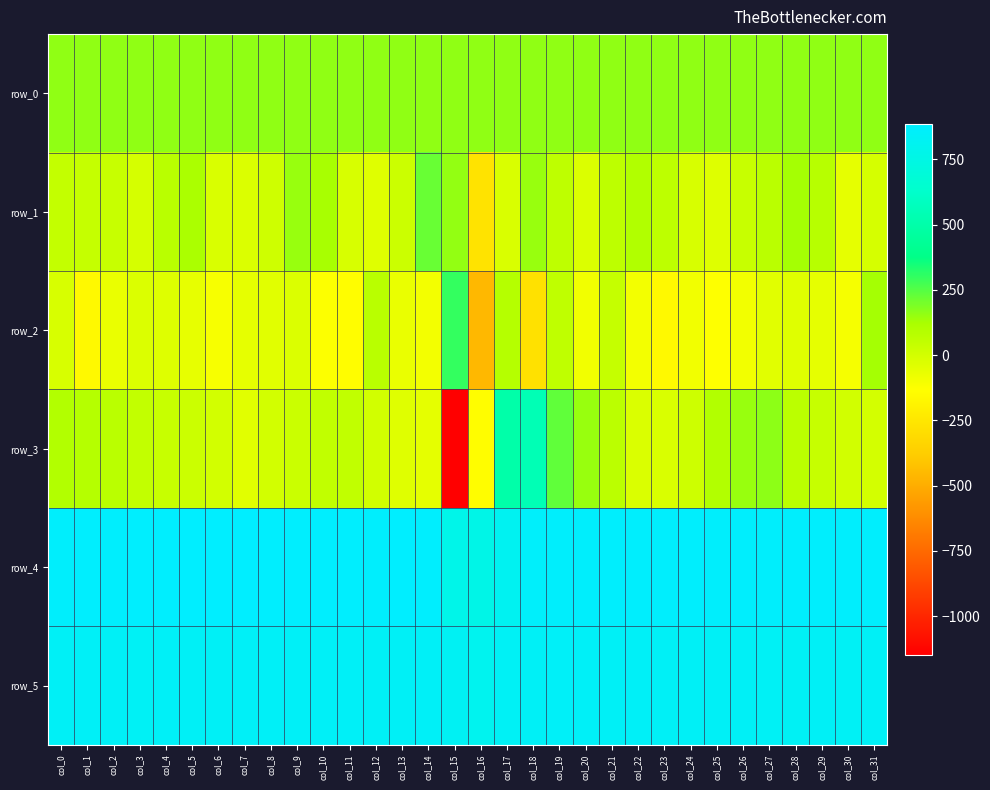

Reading right to left, transcribe all the data shown in this chart.

row_0: col_31=159.6	col_30=159.6	col_29=159.6	col_28=159.6	col_27=159.4	col_26=159.4	col_25=159.4	col_24=159.4	col_23=159.3	col_22=159.2	col_21=159.2	col_20=159.2	col_19=159.1	col_18=159.1	col_17=159.0	col_16=159.0	col_15=158.9	col_14=158.9	col_13=158.8	col_12=158.8	col_11=158.7	col_10=158.7	col_9=158.6	col_8=158.6	col_7=158.6	col_6=158.5	col_5=158.5	col_4=158.5	col_3=158.4	col_2=158.4	col_1=158.3	col_0=158.3
row_1: col_31=-6.0	col_30=-57.0	col_29=81.0	col_28=130.0	col_27=72.0	col_26=32.0	col_25=-33.0	col_24=-14.0	col_23=63.0	col_22=101.0	col_21=64.0	col_20=-25.0	col_19=60.0	col_18=149.0	col_17=-18.0	col_16=-270.0	col_15=156.0	col_14=218.0	col_13=23.0	col_12=-38.0	col_11=-16.0	col_10=123.0	col_9=149.0	col_8=15.0	col_7=-27.0	col_6=-17.0	col_5=116.0	col_4=77.0	col_3=-5.0	col_2=33.0	col_1=41.0	col_0=46.0
row_2: col_31=128.0	col_30=-105.0	col_29=-60.0	col_28=-38.0	col_27=-43.0	col_26=-93.0	col_25=-128.0	col_24=-95.0	col_23=-159.0	col_22=-98.0	col_21=42.0	col_20=-95.0	col_19=57.0	col_18=-276.0	col_17=90.0	col_16=-460.0	col_15=297.0	col_14=-98.0	col_13=-69.0	col_12=75.0	col_11=-142.0	col_10=-125.0	col_9=-27.0	col_8=-43.0	col_7=-58.0	col_6=-108.0	col_5=-64.0	col_4=-33.0	col_3=-25.0	col_2=-69.0	col_1=-161.0	col_0=-16.0
row_3: col_31=-1.0	col_30=4.0	col_29=36.0	col_28=70.0	col_27=164.0	col_26=149.0	col_25=96.0	col_24=18.0	col_23=-20.0	col_22=-21.0	col_21=67.0	col_20=148.0	col_19=230.0	col_18=543.0	col_17=501.0	col_16=-139.0	col_15=-1147.0	col_14=-53.0	col_13=-37.0	col_12=4.0	col_11=54.0	col_10=54.0	col_9=24.0	col_8=2.0	col_7=-41.0	col_6=2.0	col_5=20.0	col_4=35.0	col_3=48.0	col_2=71.0	col_1=88.0	col_0=96.0
row_4: col_31=875.0	col_30=874.0	col_29=875.0	col_28=874.0	col_27=872.0	col_26=873.0	col_25=871.0	col_24=873.0	col_23=873.0	col_22=874.0	col_21=876.0	col_20=871.0	col_19=872.0	col_18=863.0	col_17=816.0	col_16=767.0	col_15=775.0	col_14=879.0	col_13=884.0	col_12=876.0	col_11=880.0	col_10=878.0	col_9=880.0	col_8=879.0	col_7=882.0	col_6=884.0	col_5=881.0	col_4=880.0	col_3=878.0	col_2=874.0	col_1=879.0	col_0=869.0
row_5: col_31=839.0	col_30=833.0	col_29=840.0	col_28=831.0	col_27=836.0	col_26=839.0	col_25=837.0	col_24=839.0	col_23=840.0	col_22=846.0	col_21=840.0	col_20=842.0	col_19=850.0	col_18=838.0	col_17=834.0	col_16=806.0	col_15=823.0	col_14=845.0	col_13=840.0	col_12=839.0	col_11=842.0	col_10=842.0	col_9=842.0	col_8=842.0	col_7=841.0	col_6=840.0	col_5=839.0	col_4=841.0	col_3=834.0	col_2=837.0	col_1=846.0	col_0=839.0